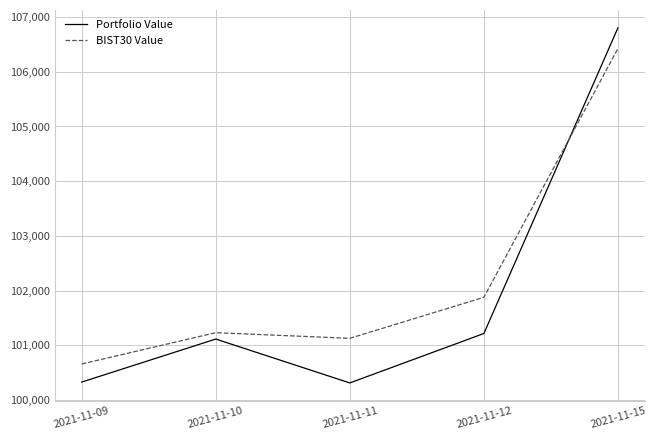

Where is the first local minimum for Portfolio Value?

2021-11-11